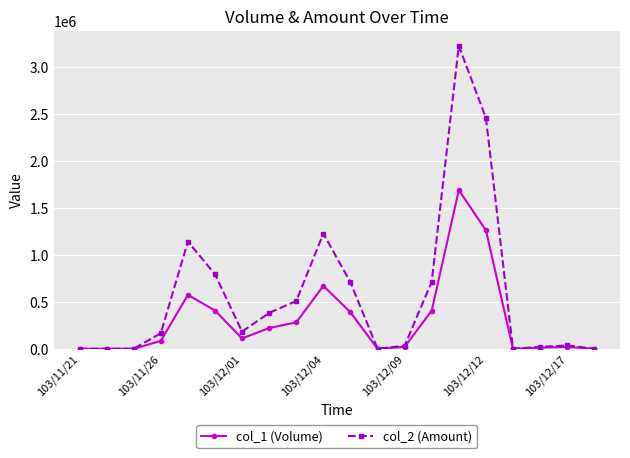

What is the greatest value displayed?

3226290